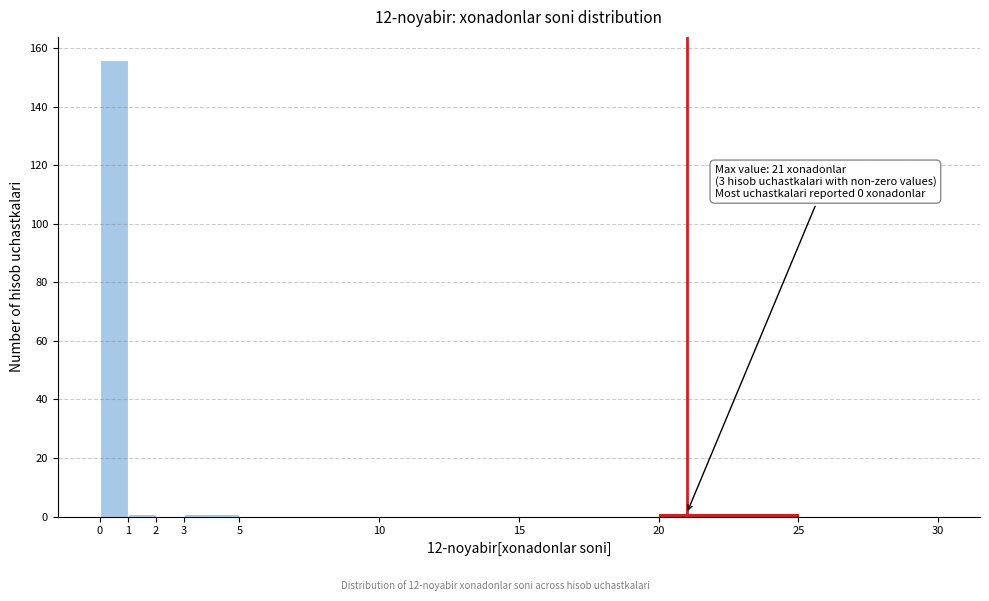

Over which range of the x-axis is the bar tallest?

0 to 1